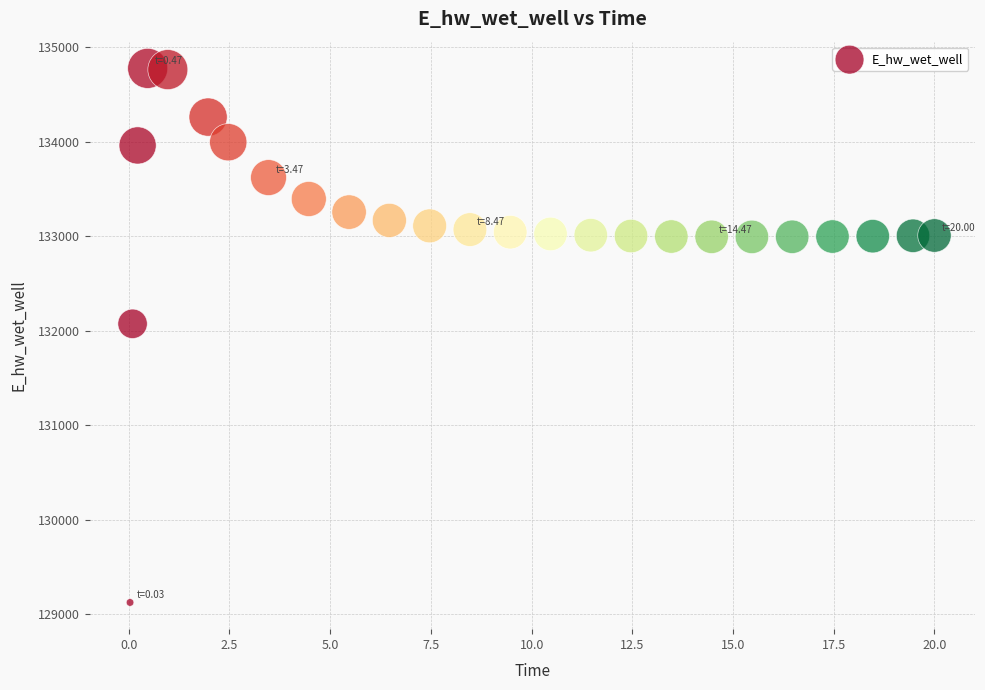

What Y value in the scatter plot is closest to 131949?

132072.3